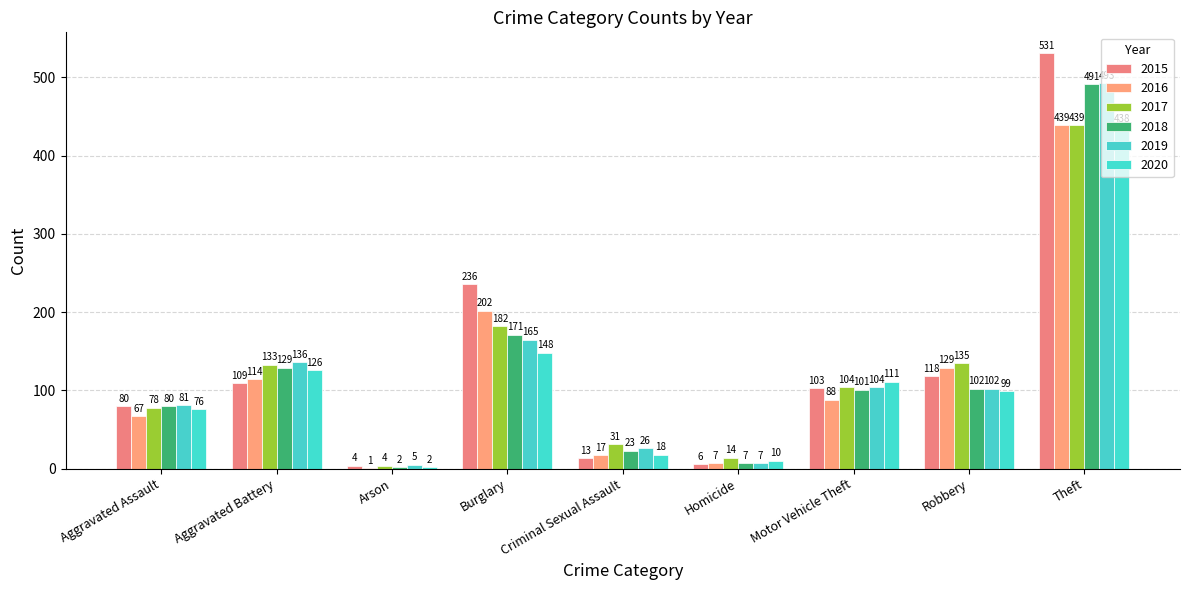

What is the value of the 2016 bar at the 6th from the left?

7